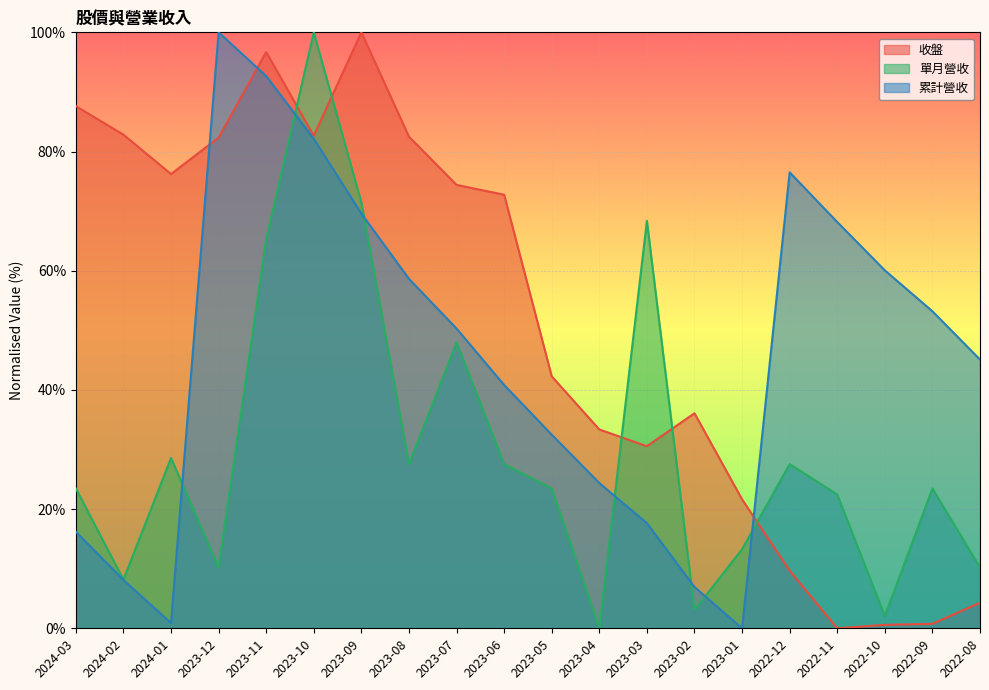

Which series has the largest total across all categories?

收盤